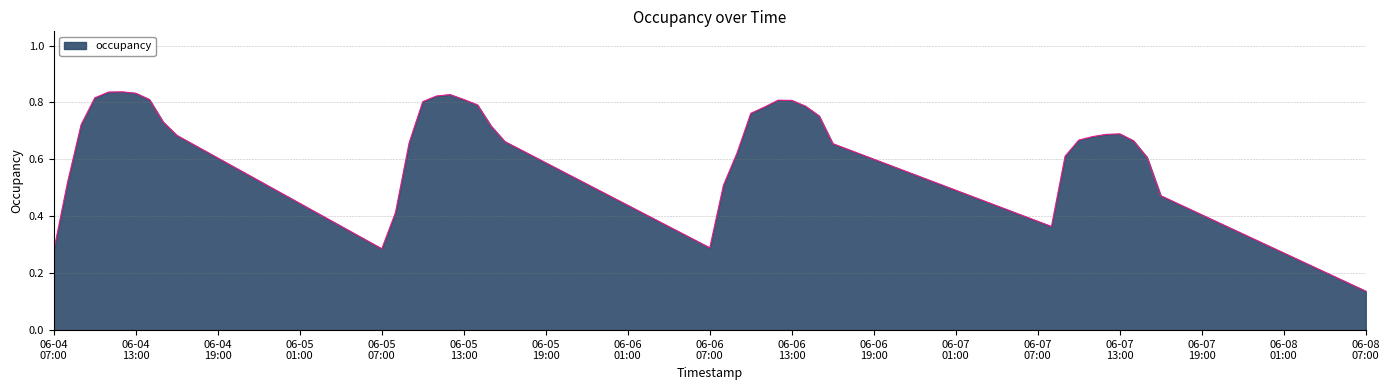

What is the average value?

0.7